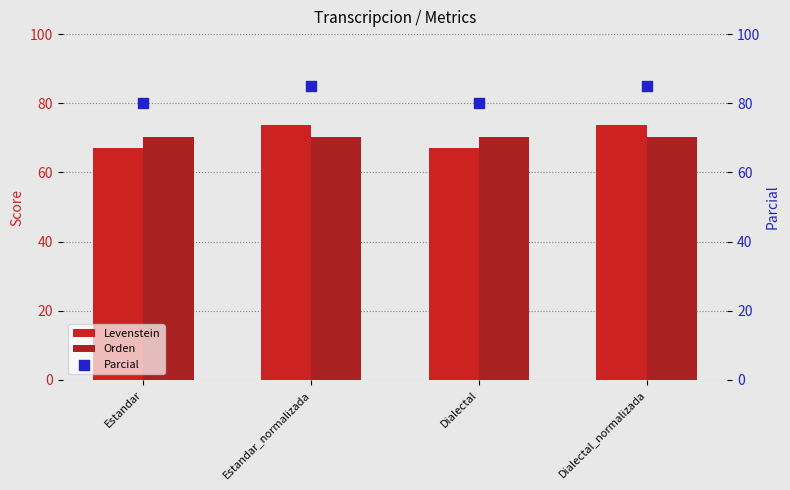

Which series reaches the maximum Y coordinate?

Parcial